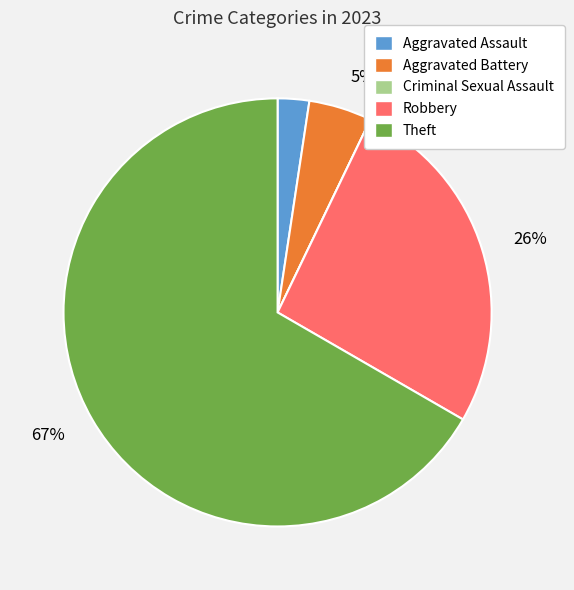

To the nearest percent, what is the average slice percentage?

20%